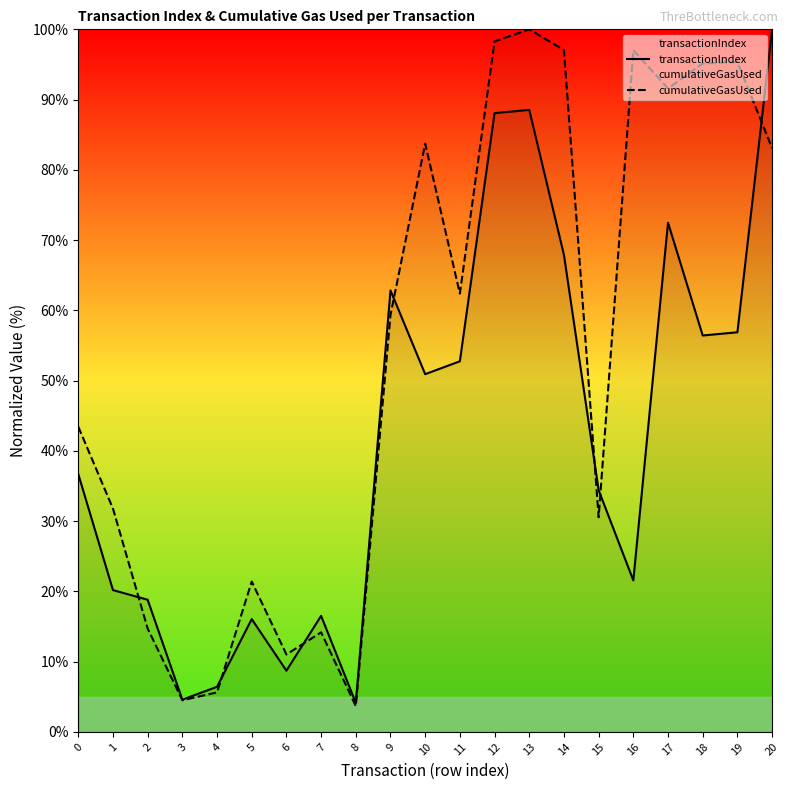

Which series changed the most between 7 and 20?

transactionIndex